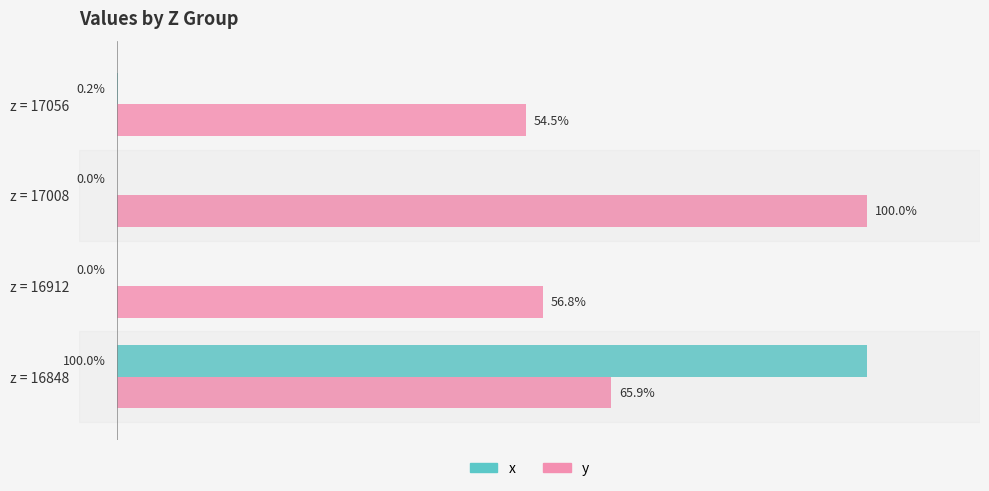

At which category is the sum across all series the highest?

z = 16848